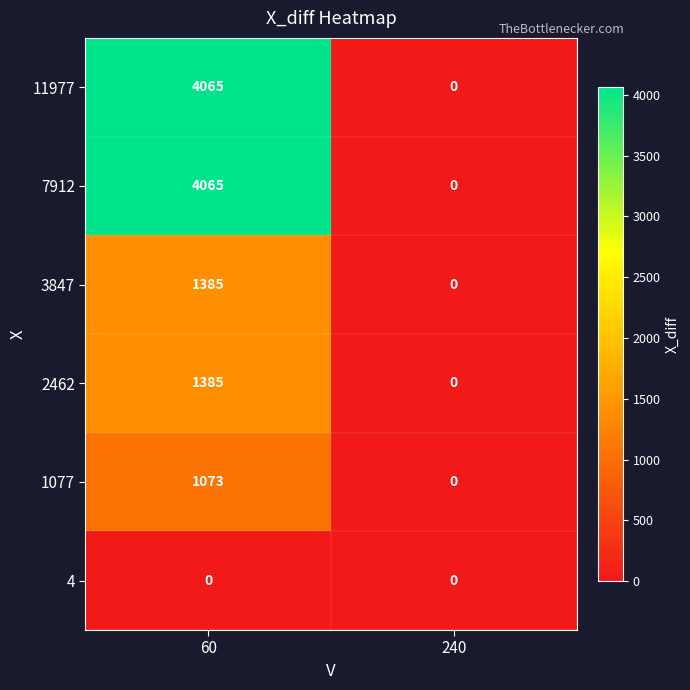

Which category has the highest value across all series?

60